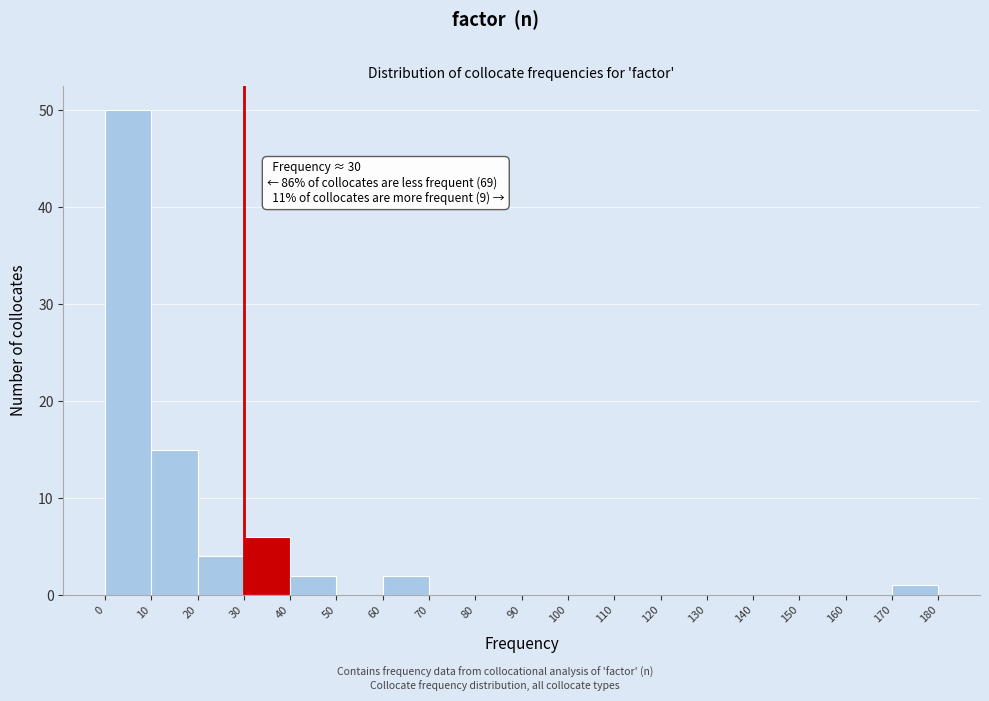

Over which range of the x-axis is the bar tallest?

0 to 10